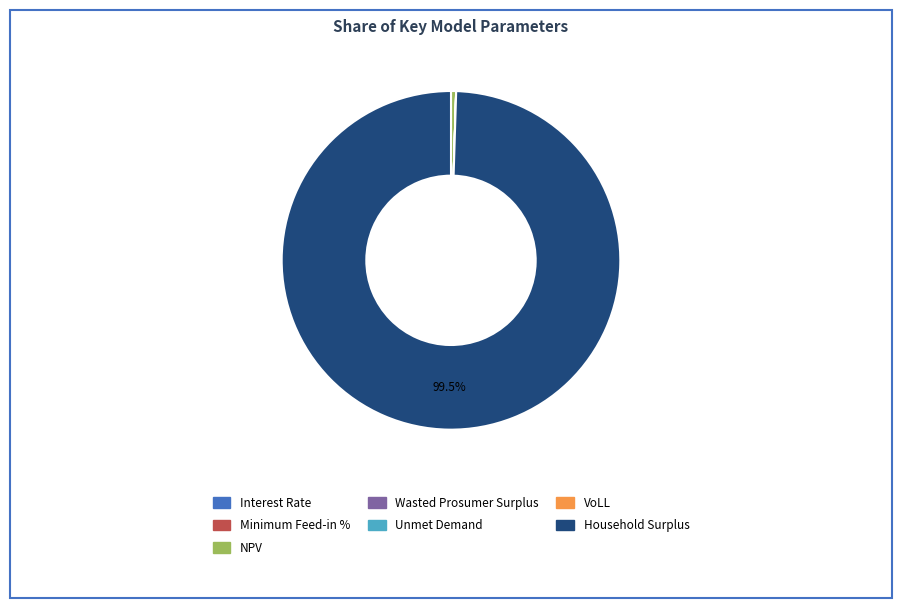

Which category accounts for the majority?

Household Surplus